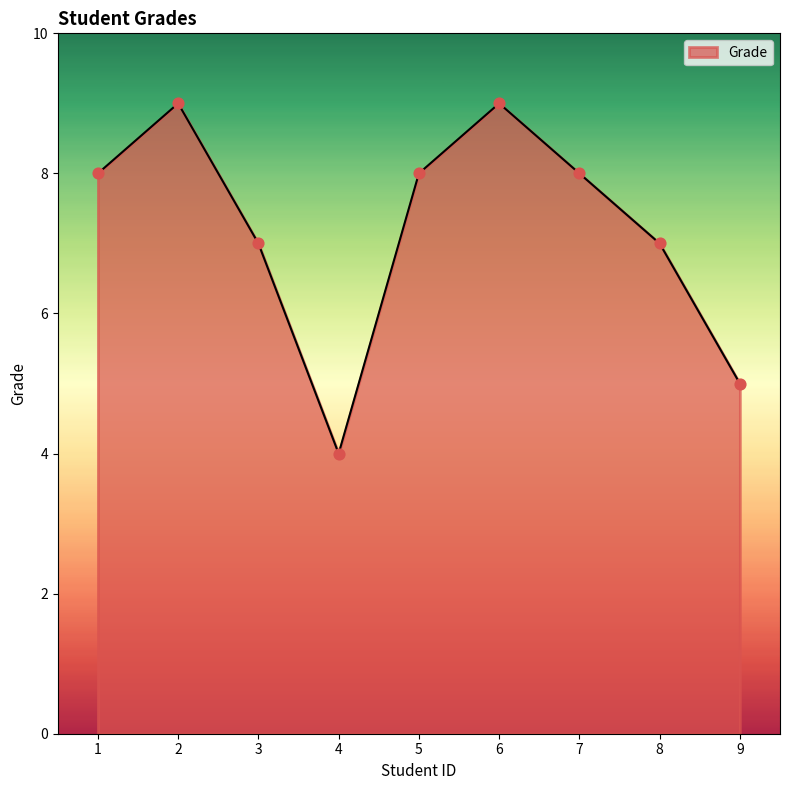

What is the ratio of the value at 6 to the value at 2?

1.0